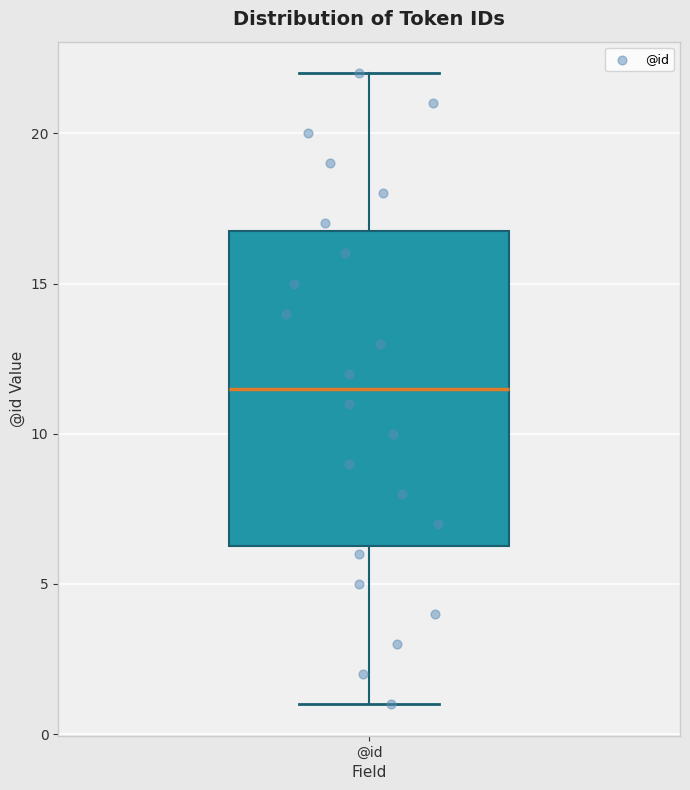

Read this box plot against the y-axis: the position of the median line, the range covered by the box, and the ends of both whiskers. The values are not printed on the chart, so give them approximately, as read against the axis.

median 11.5, box 6.5 to 17.0, whiskers 1.0 to 22.0